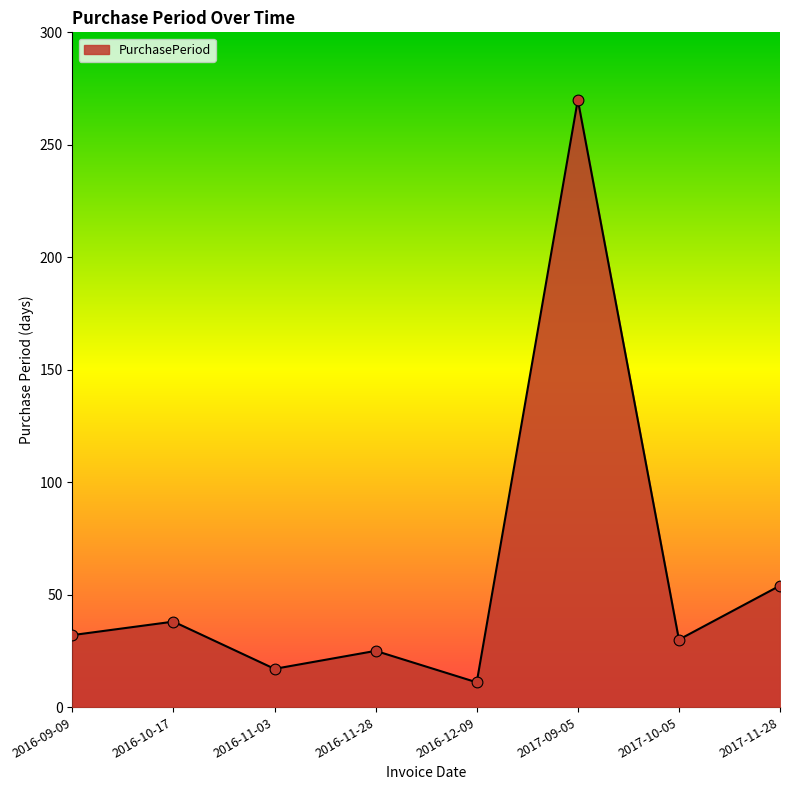

What is the change in value from 2016-12-09 to 2017-09-05?

+259